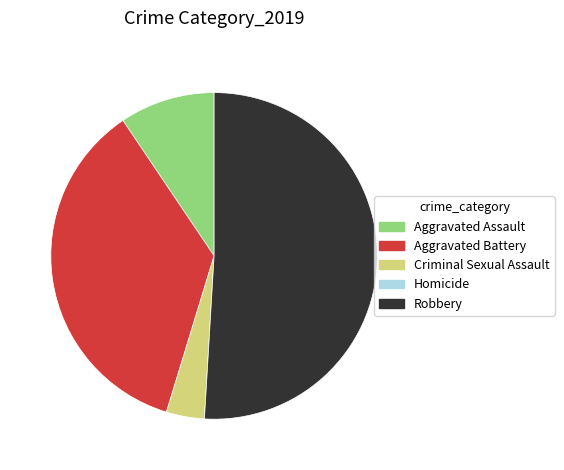

Approximately how many times larger is the value at Robbery compared to Aggravated Battery?

1.4